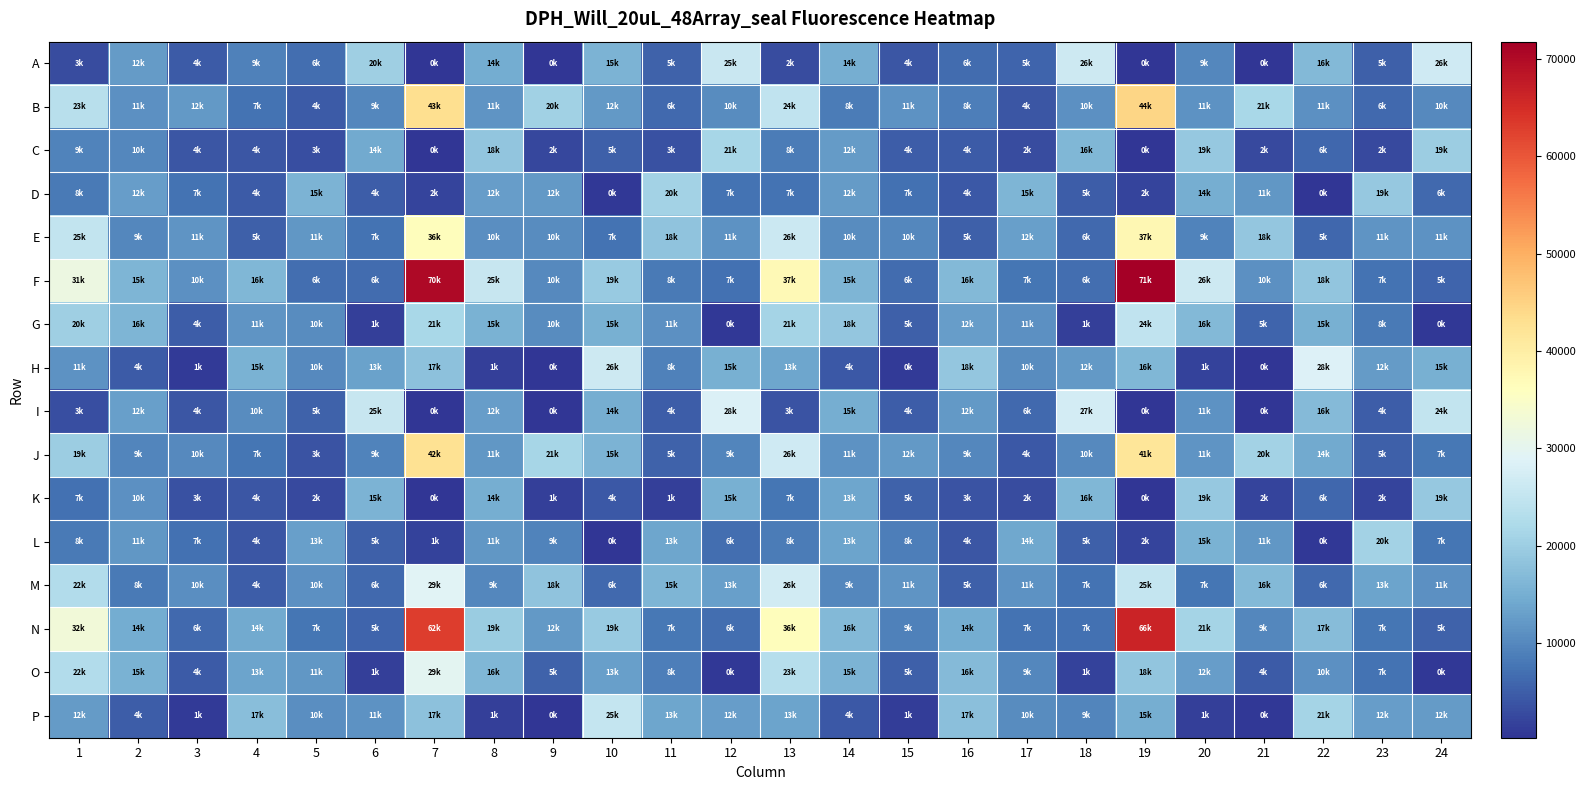

Which series has the largest range (max minus min)?

F